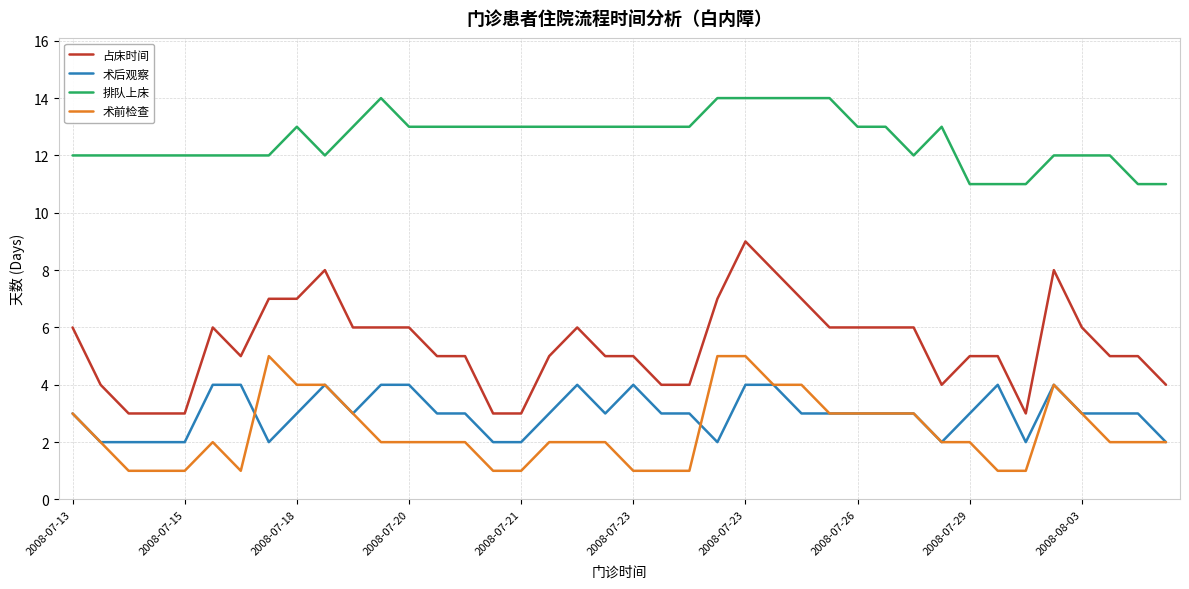

What is the minimum value for 占床时间?

3